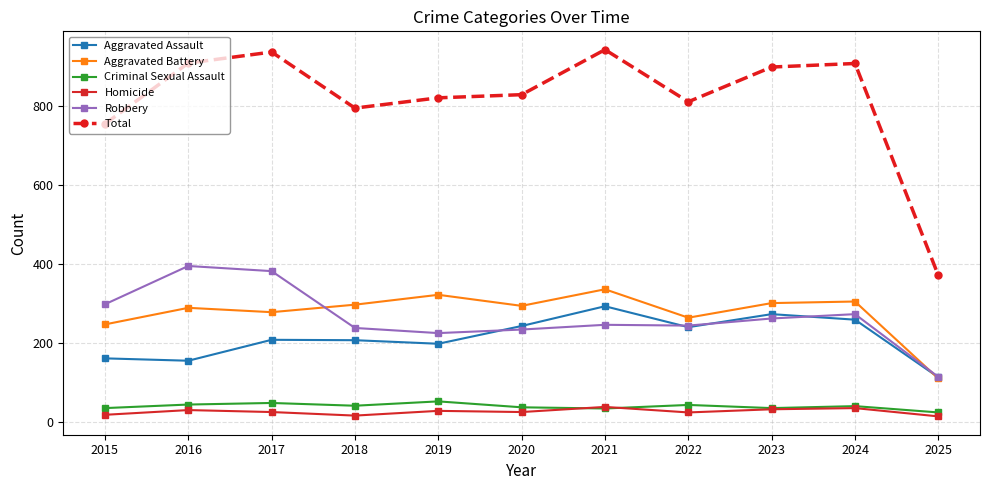

True or false: Total and Criminal Sexual Assault intersect in this chart.

False